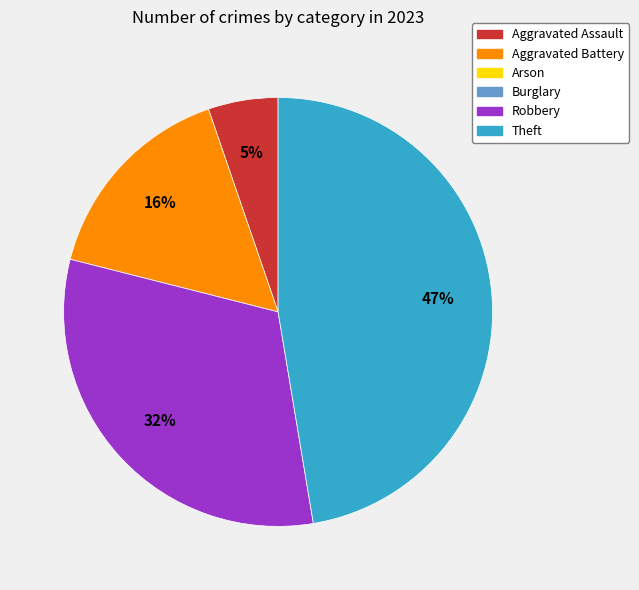

To the nearest percent, what is the difference between the largest and smallest slice percentages?

42%